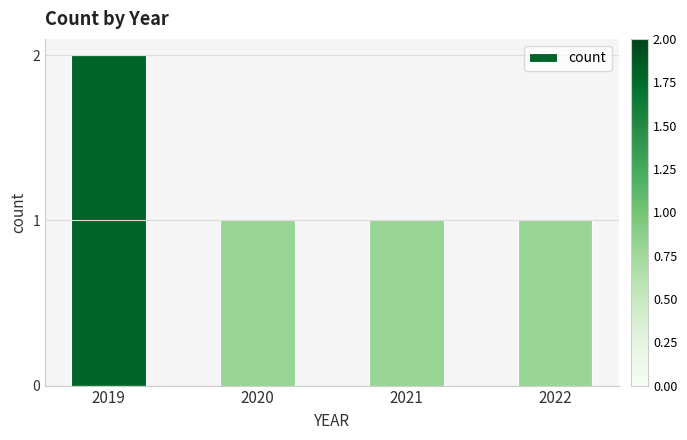

What is the difference between the maximum and second lowest values?

1